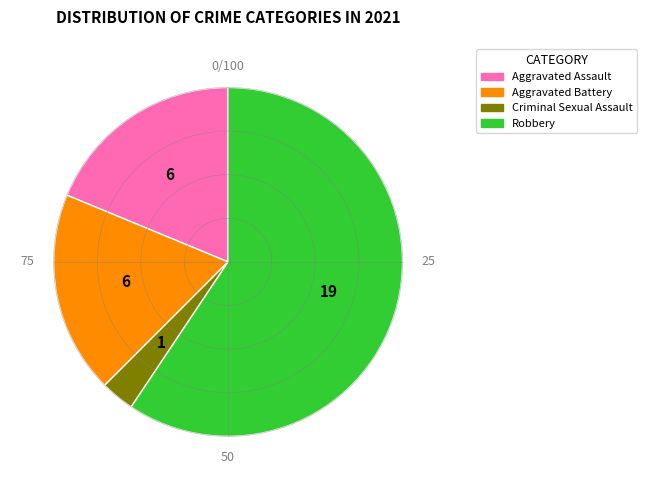

Is the sum of Aggravated Battery and Criminal Sexual Assault greater than half?

No